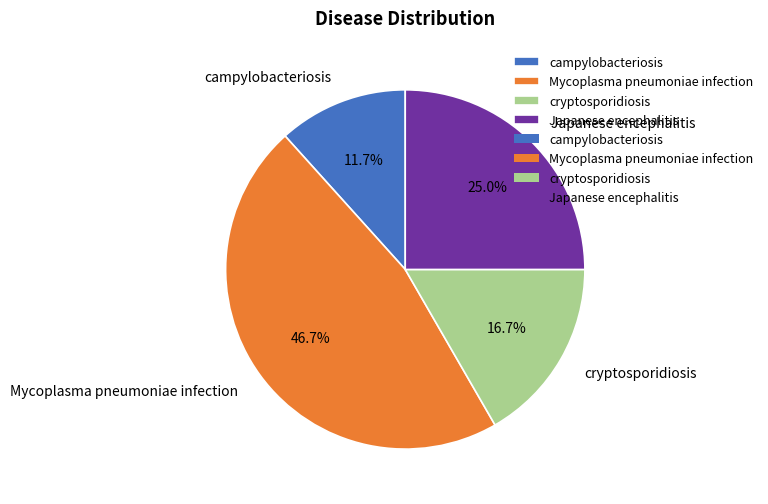

Is it true that Japanese encephalitis is 31% of the pie?

False